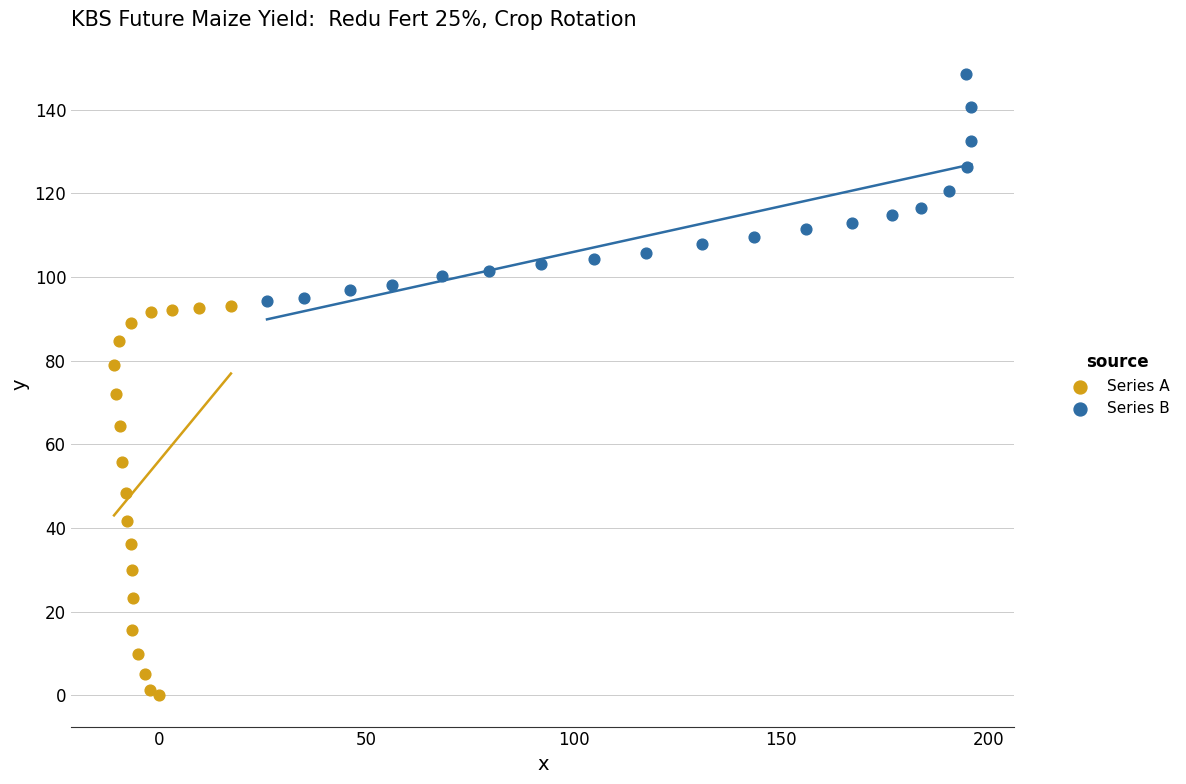

Which series contains the lowest Y value?

Series A